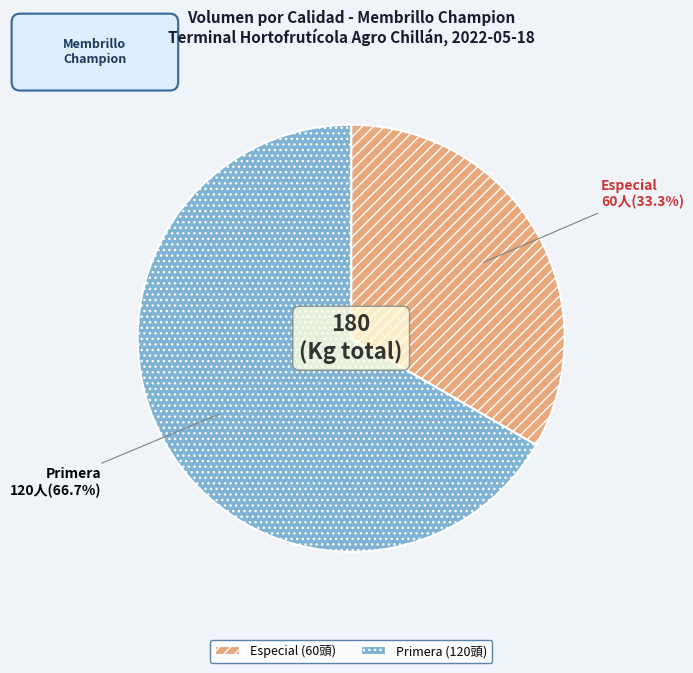

Rank the categories by value from lowest to highest.

Especial, Primera